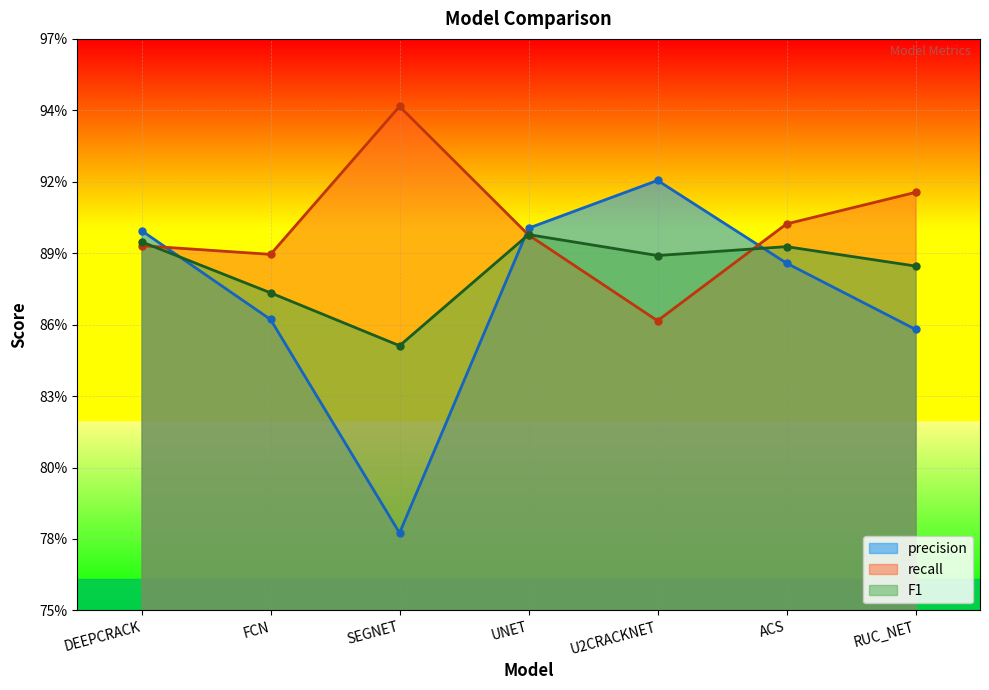

How many recall values are between 0 and 1?

7